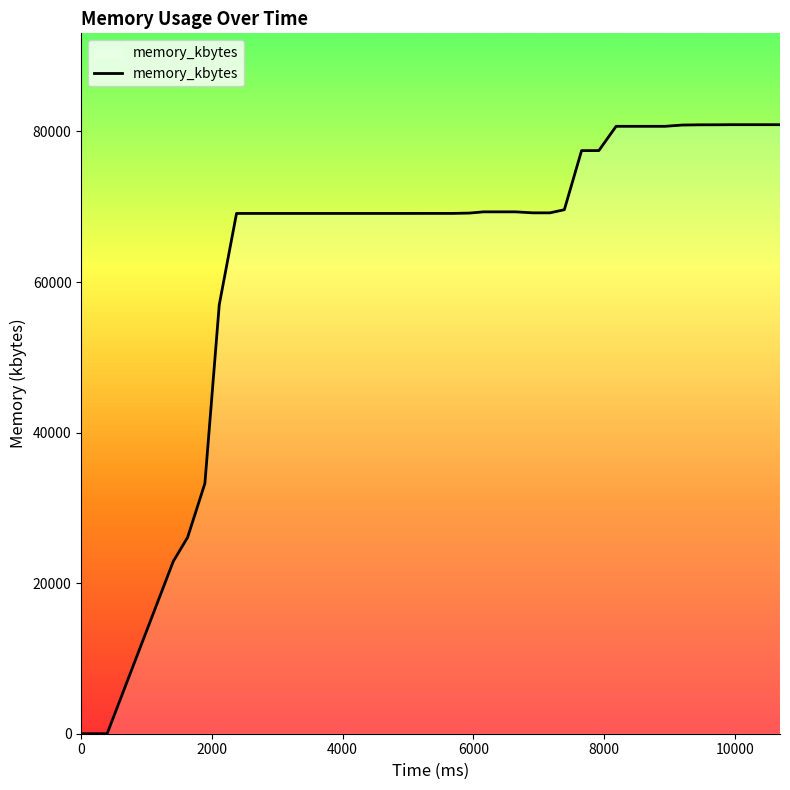

Does the chart have visible grid lines?

No